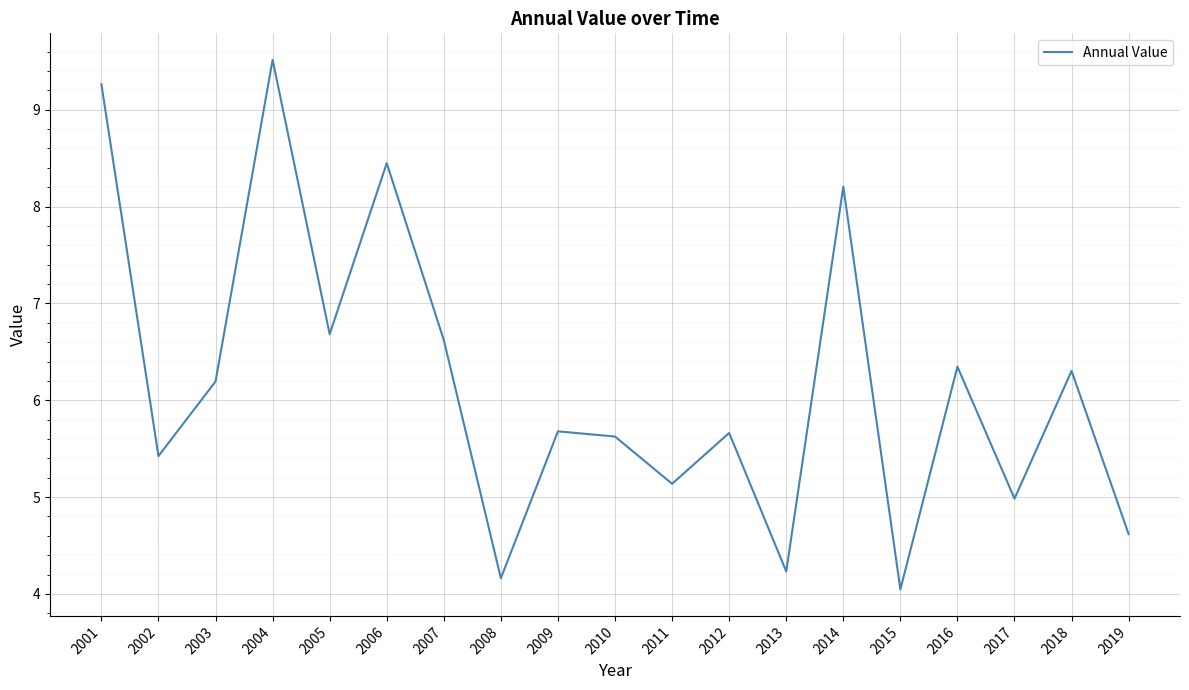

True or false: the data shows 5.7 at 2009.

True